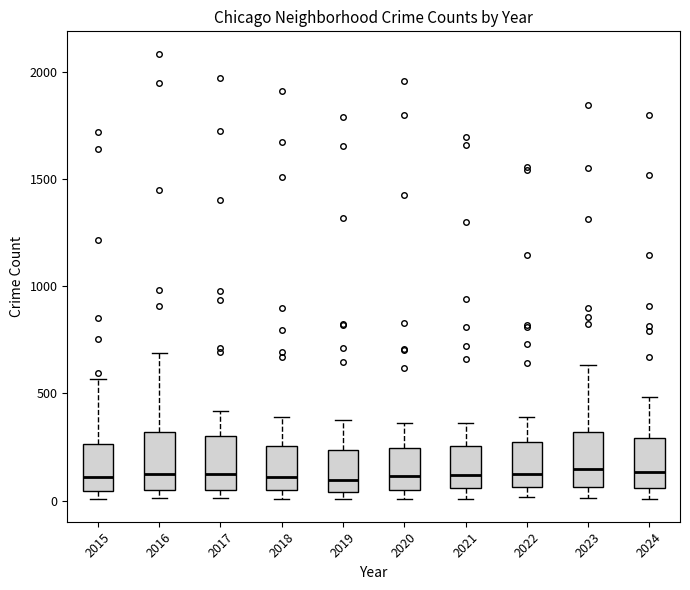

Where does the upper whisker of the box at x = 2020 end on the y-axis? The values are not printed on the chart, so give them approximately, as read against the axis.

350